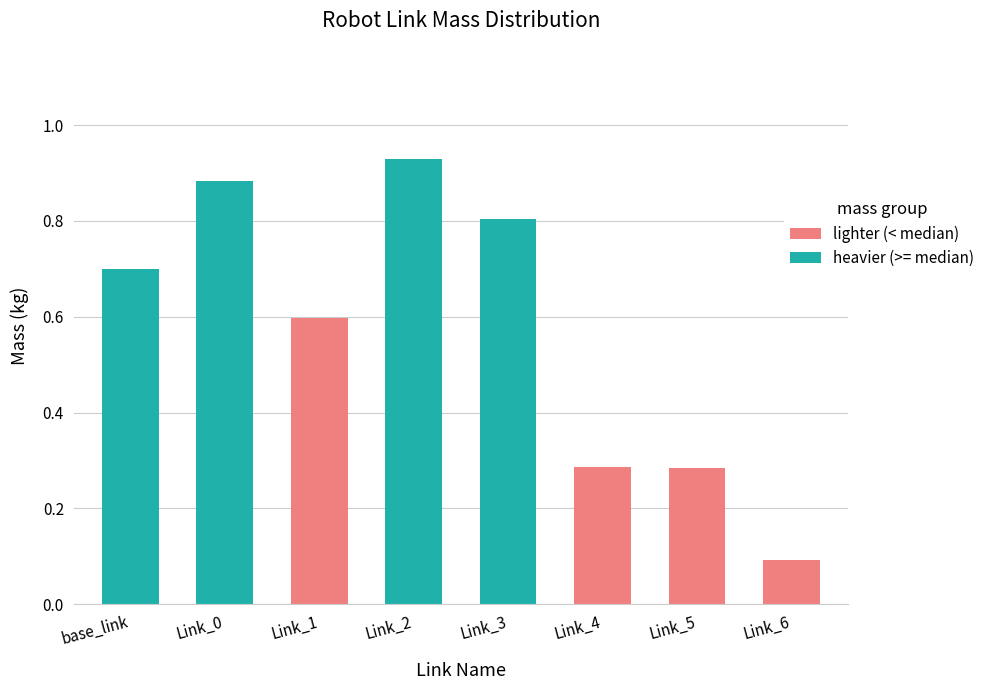

What is the maximum value shown in the chart?

0.9